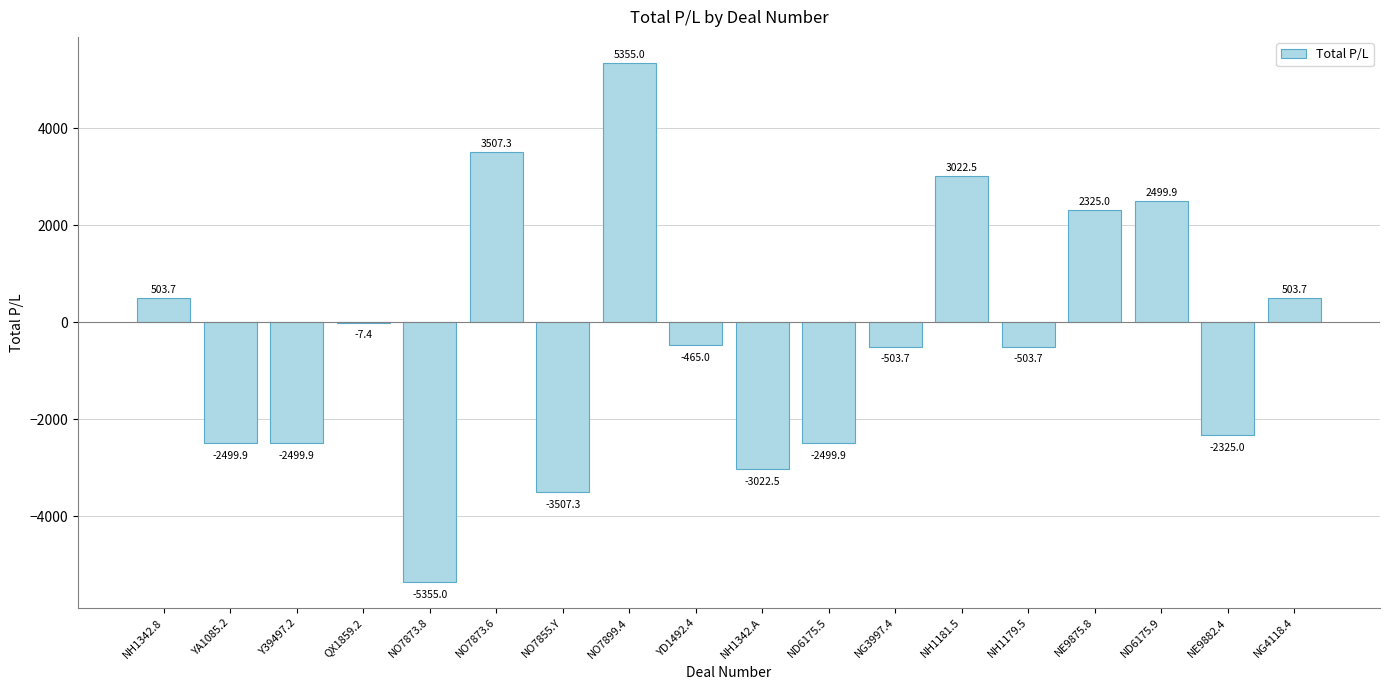

At which label is the value closest to 0?

QX1859.2